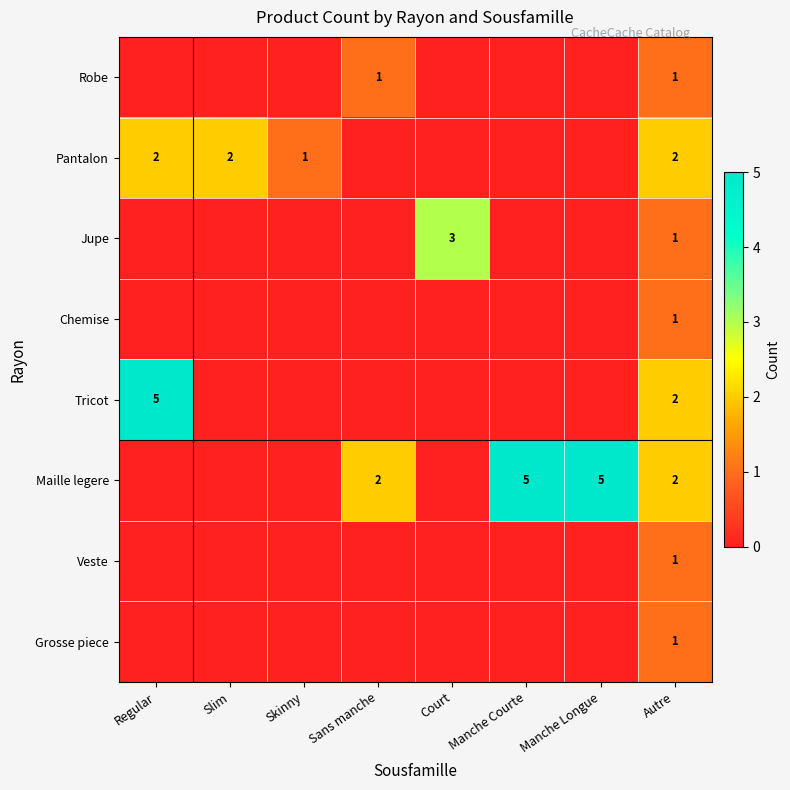

Is it true that Maille legere equals 2 at Autre?

True